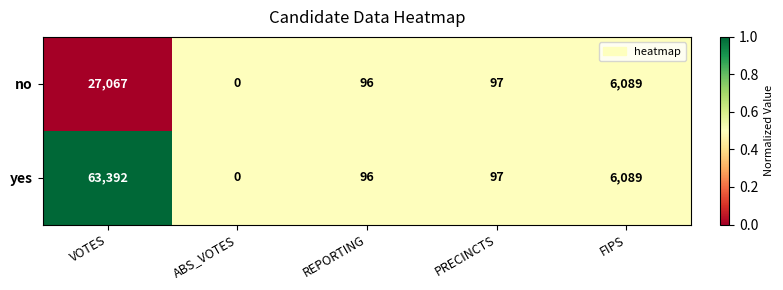

Rank the series by their average value, from highest to lowest.

yes, no